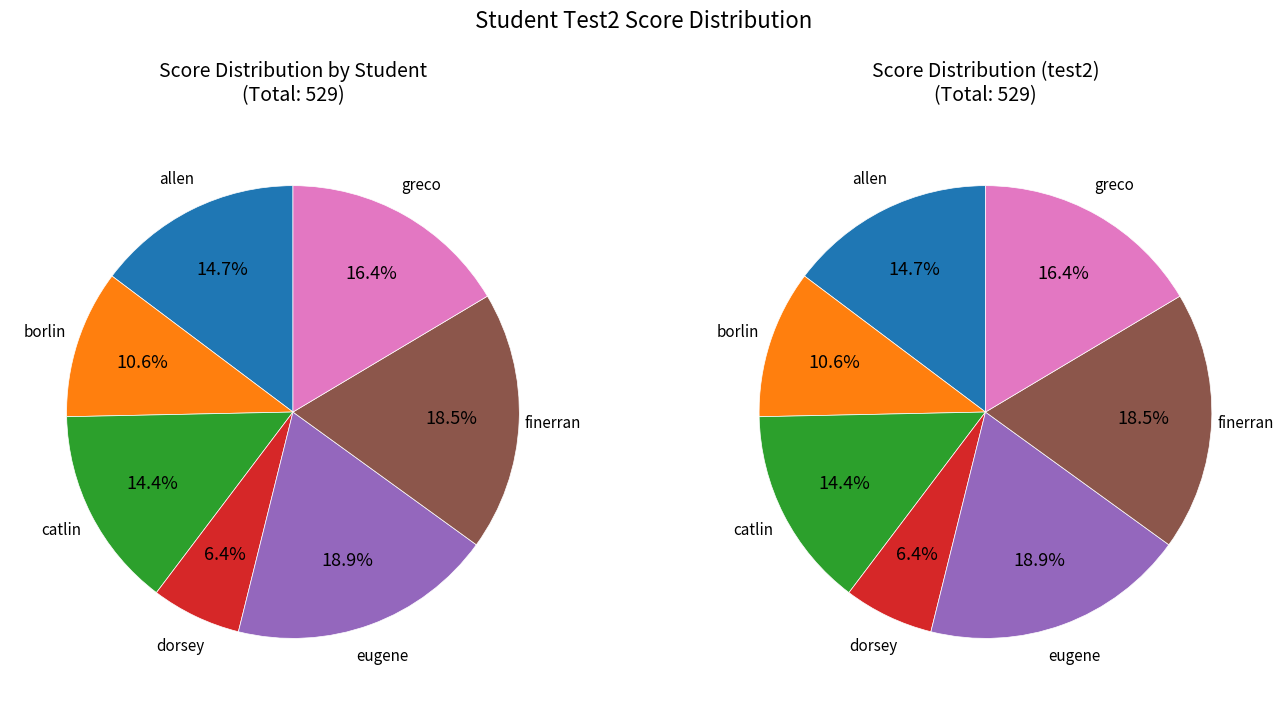

What portion of the pie excludes finerran?

81.5%